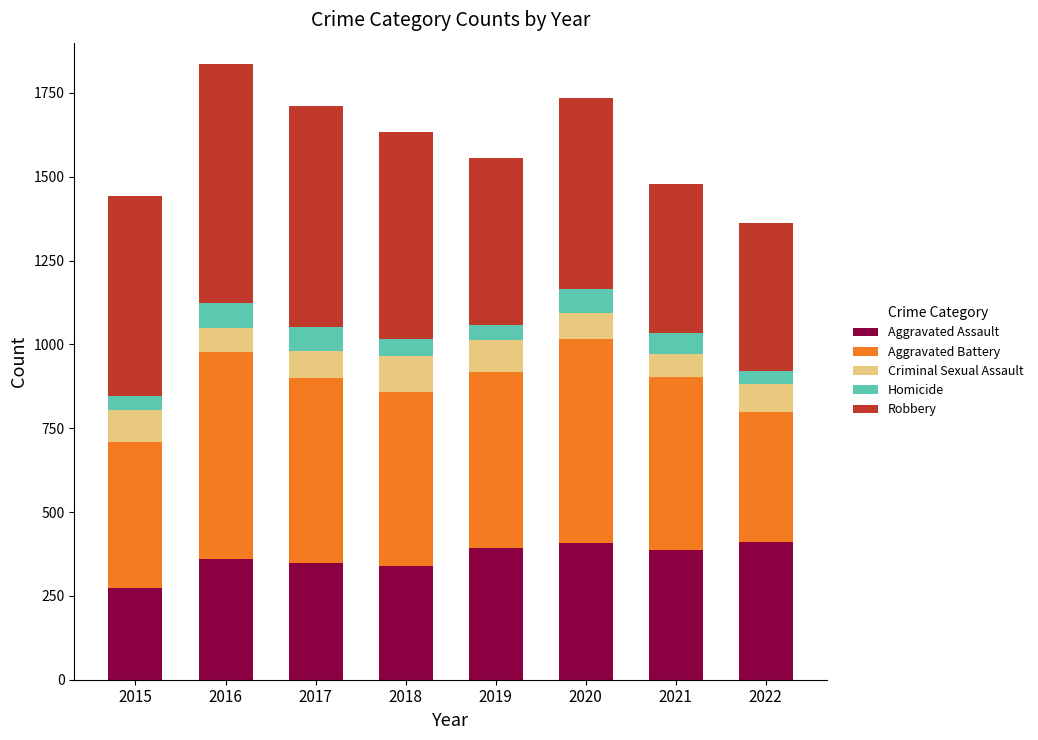

The value of Aggravated Assault at 2022 is 410. True or false?

True